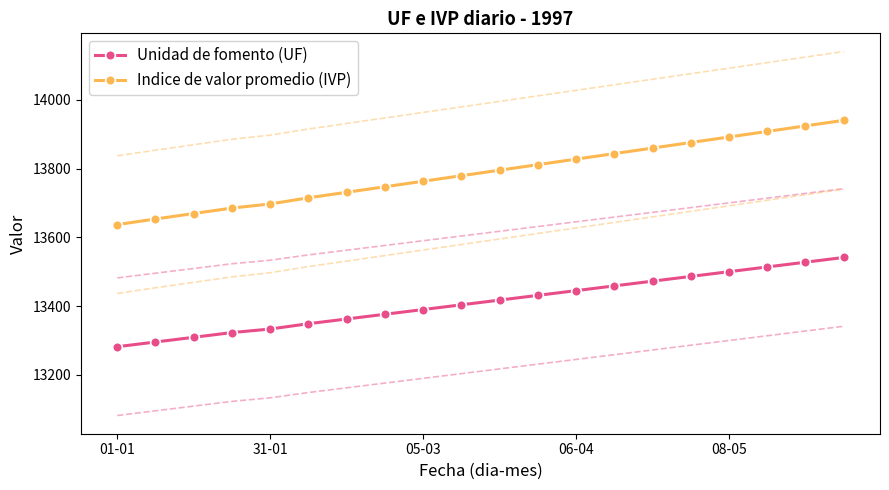

Which category has the lowest value in the Indice de valor promedio (IVP) series?

01-01